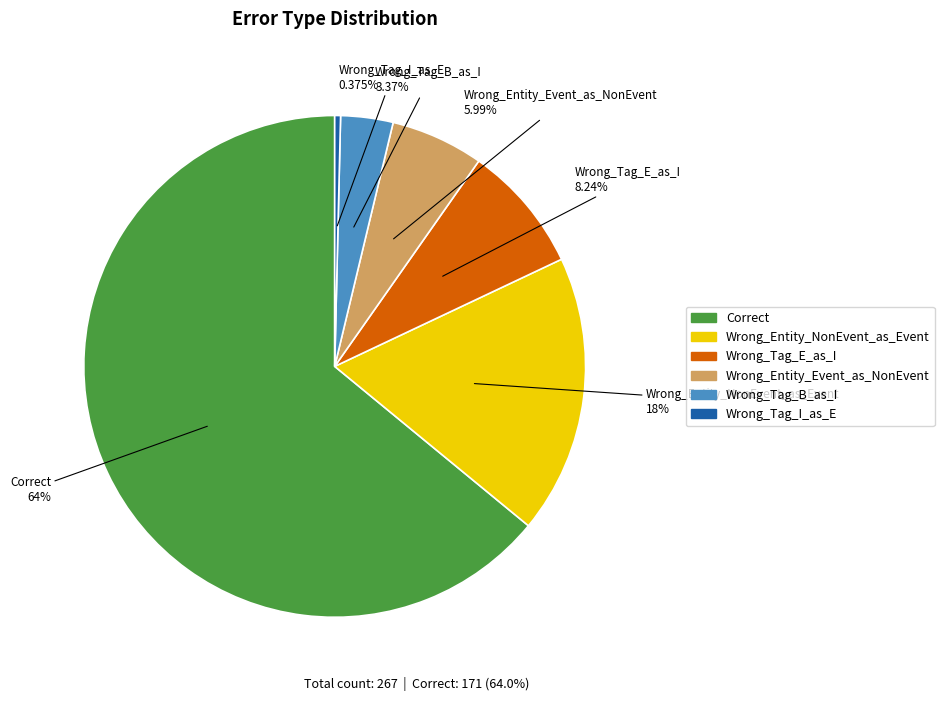

To the nearest percent, what portion does Wrong_Entity_NonEvent_as_Event represent?

18%